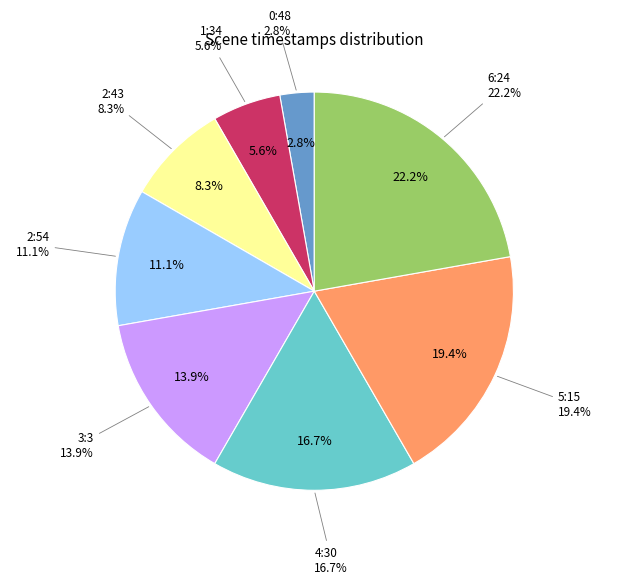

To the nearest percent, what percentage of the pie is 3:3?

14%